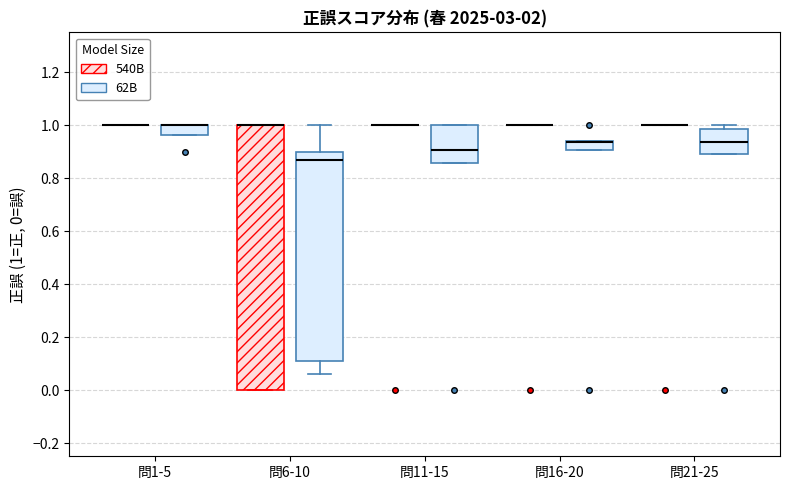

Comparing the boxes themselves (not the whiskers), which one is the tallest?

問6-10 (540B)